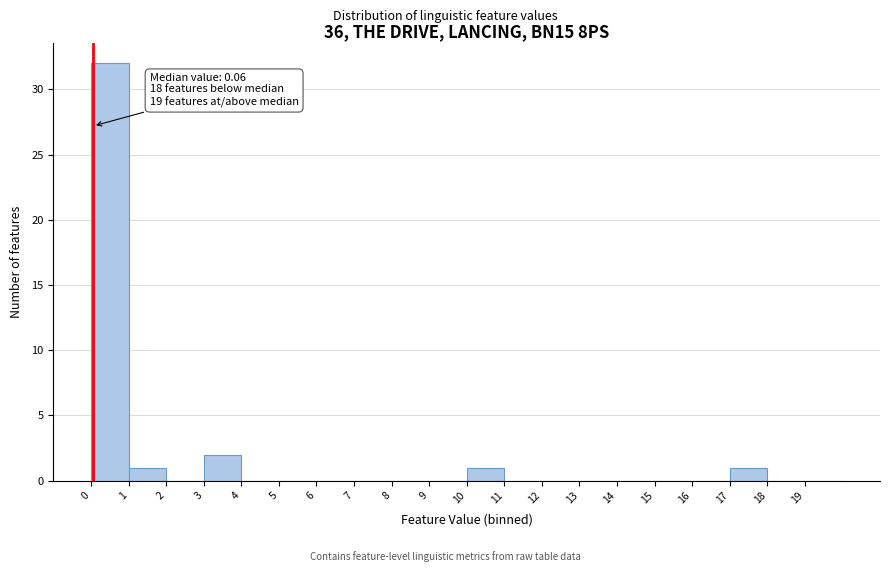

Over which range of the x-axis is the bar tallest?

0 to 1